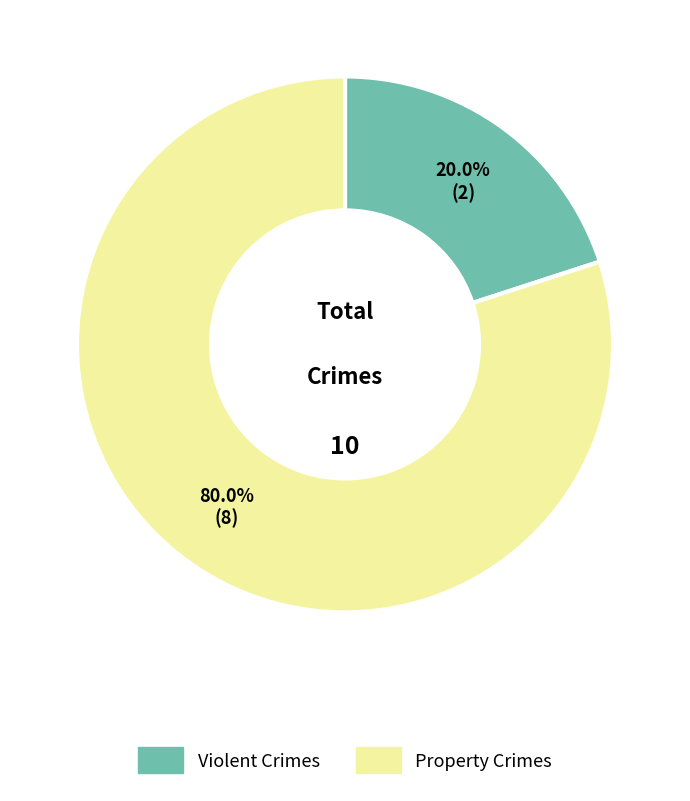

To the nearest percent, what is the average slice percentage?

50%